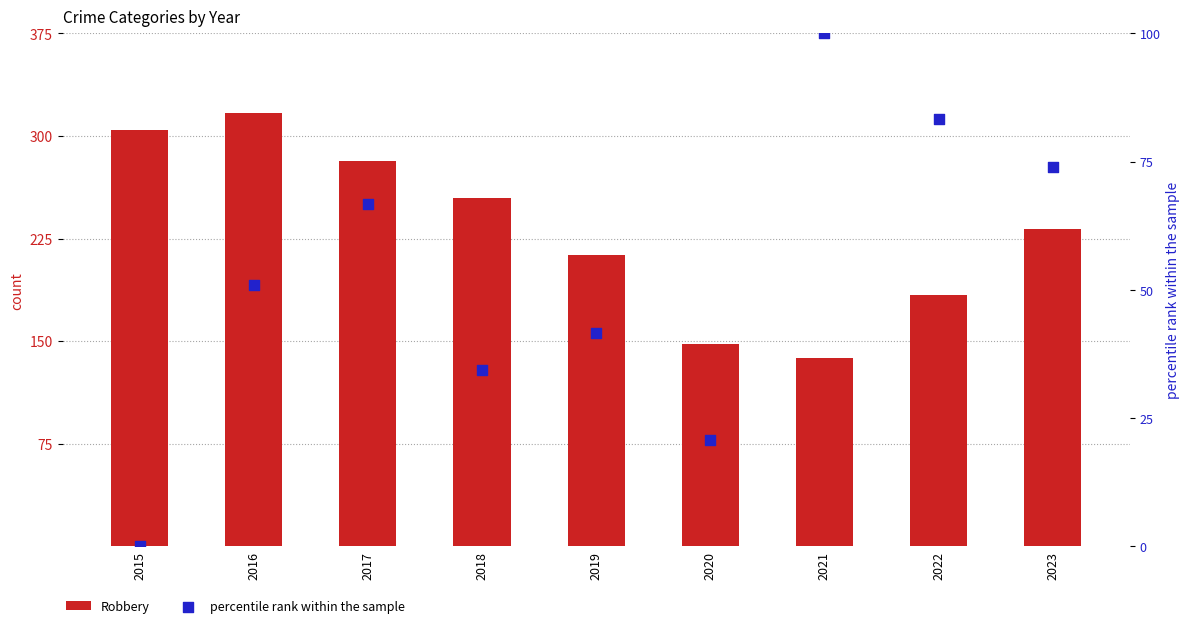

Which series has the widest spread of Y values?

Robbery